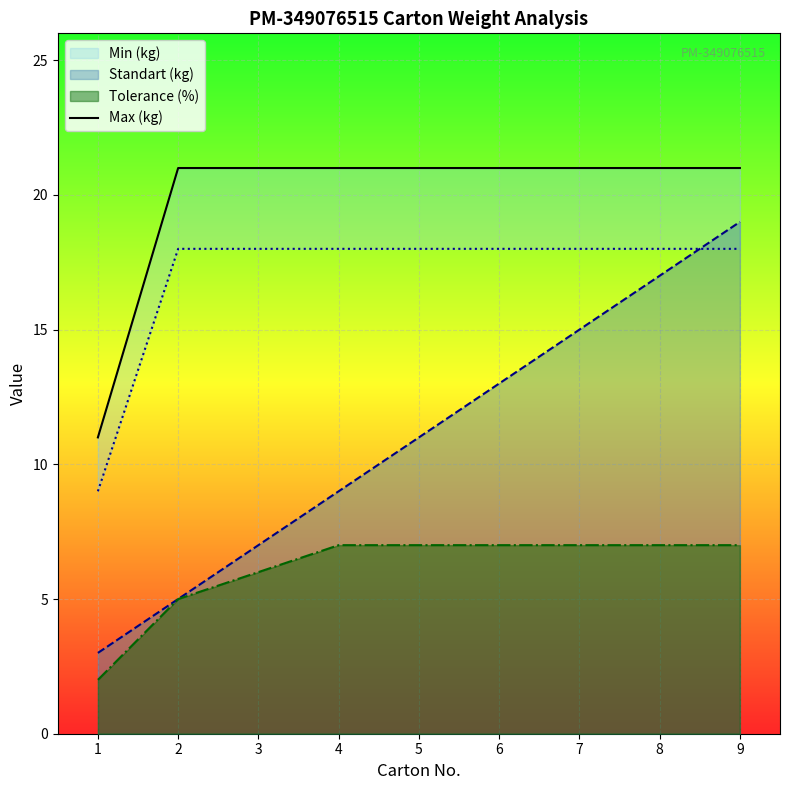

What is the highest value of the Tolerance (%) series?

7